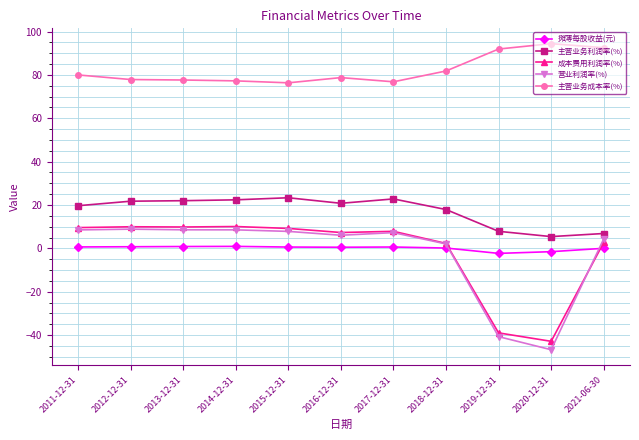

Which category has the lowest value across all series?

2020-12-31